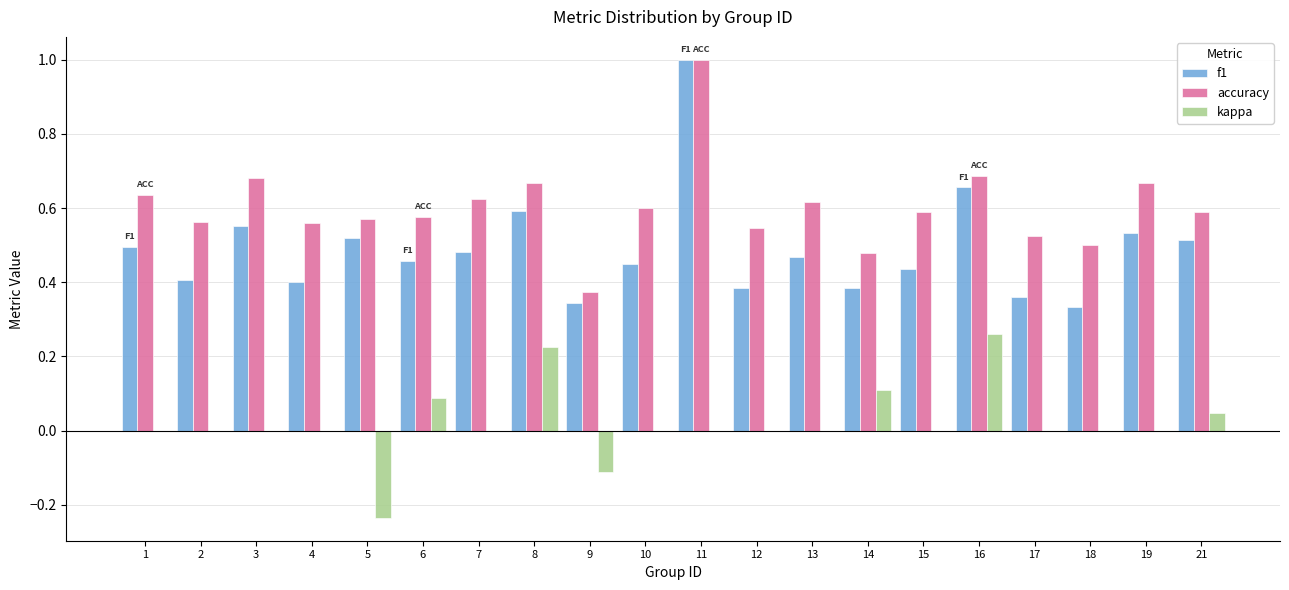

The value of f1 at 15 is 0.3. True or false?

False